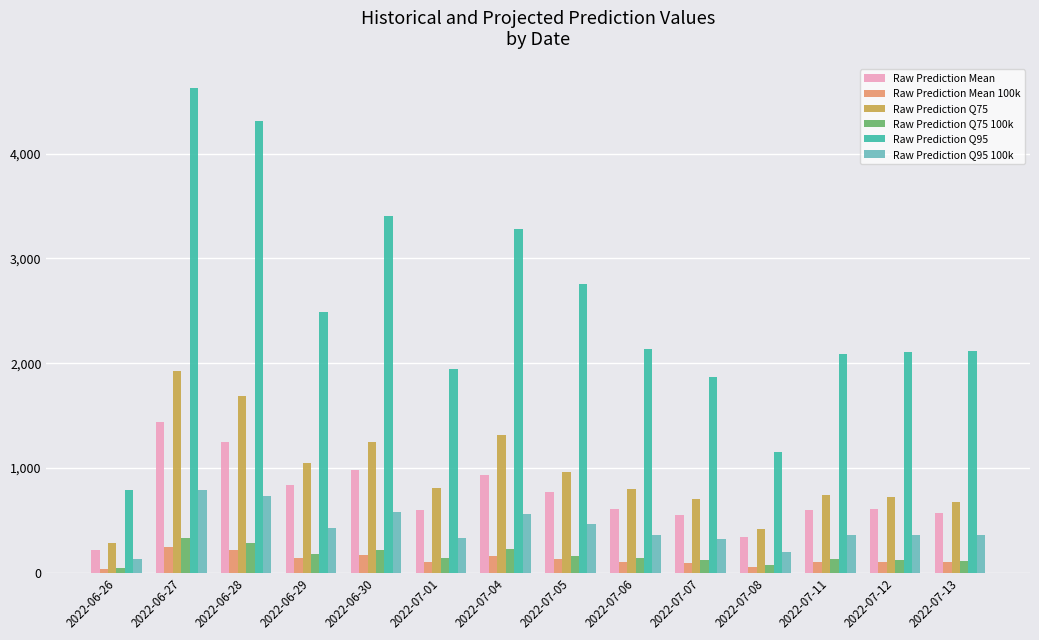

Count the number of categories in the chart.

14